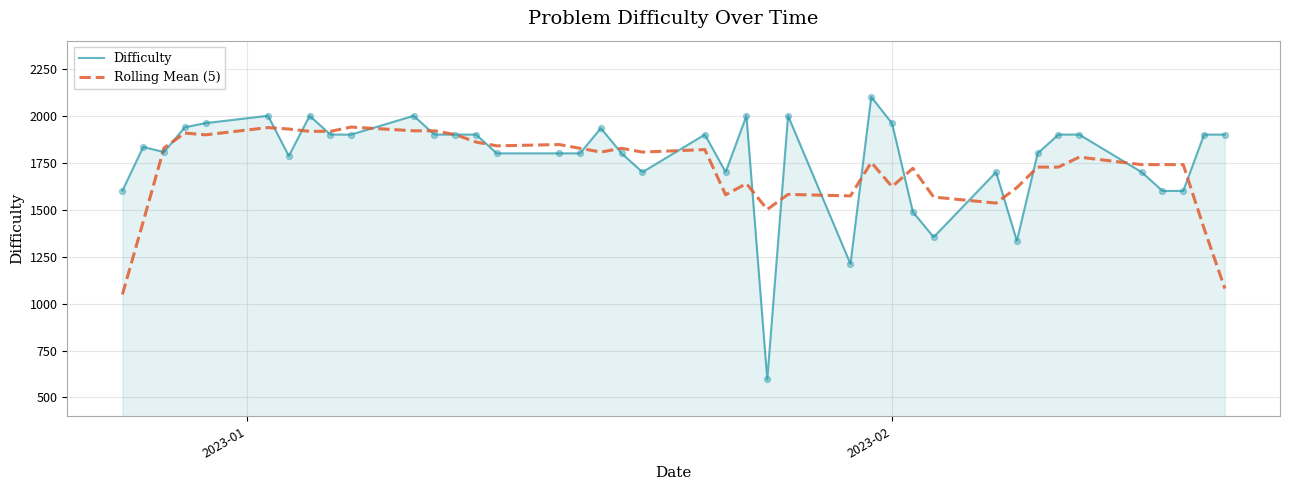

Which series has the largest range (max minus min)?

Difficulty